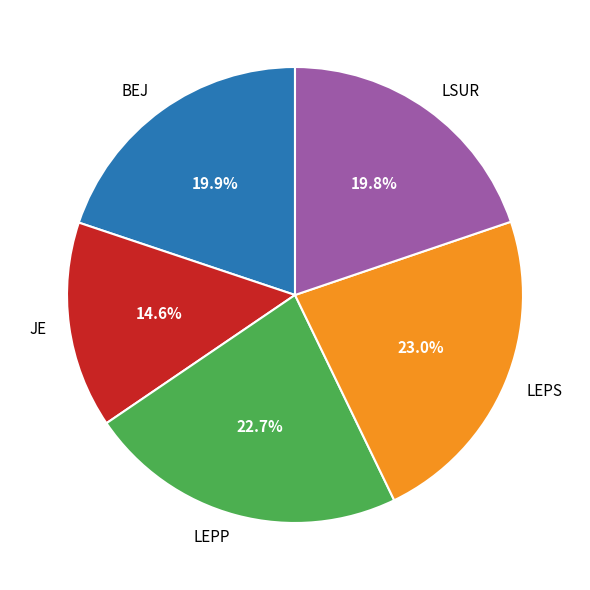

How many segments does this pie chart have?

5